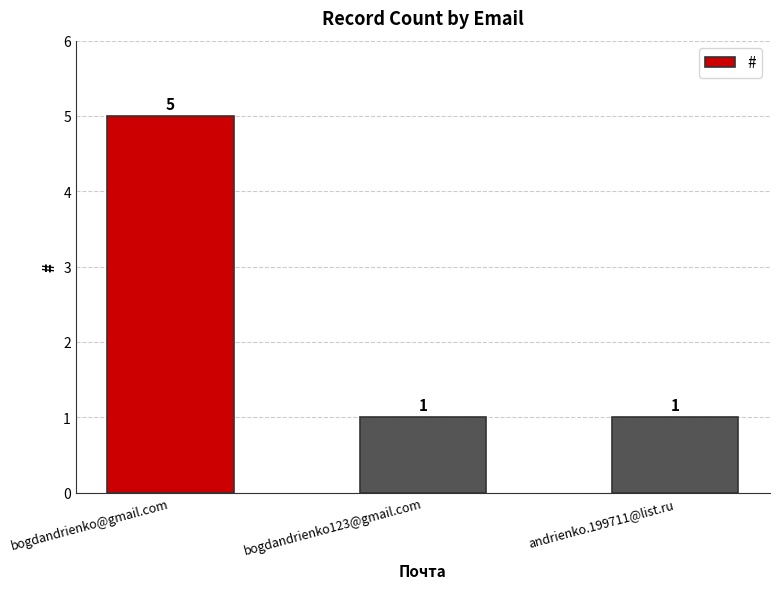

Count the values in the range 1 to 5.

3